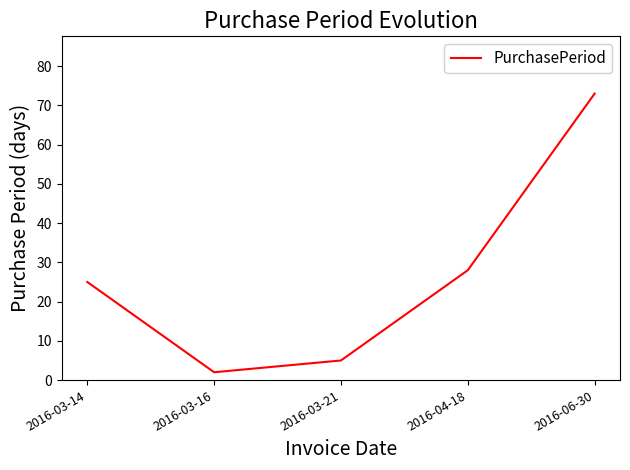

Approximately how many times larger is the value at 2016-03-16 compared to 2016-03-14?

0.1